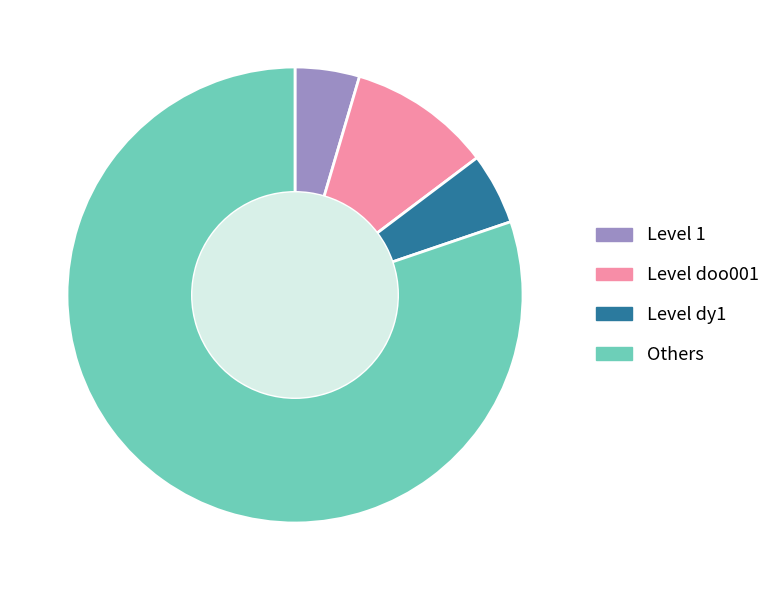

Does any single category account for the majority?

Yes